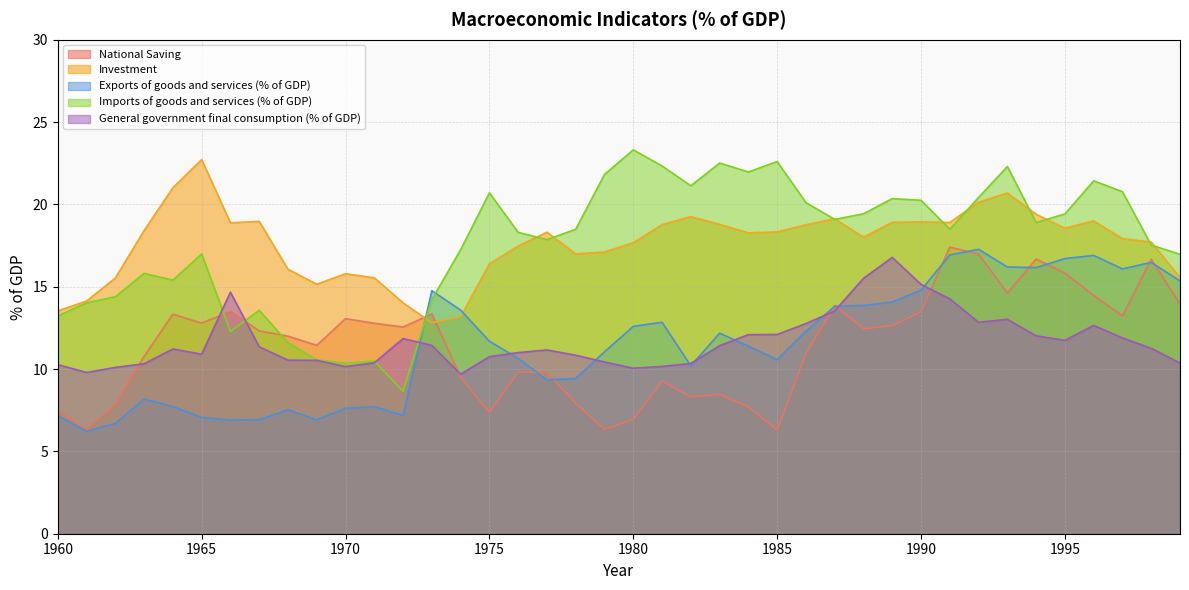

Reading right to left, what are all the values shown in this chart?

National Saving: 1999=13.9	1998=16.7	1997=13.2	1996=14.5	1995=15.8	1994=16.7	1993=14.6	1992=17.0	1991=17.4	1990=13.5	1989=12.6	1988=12.4	1987=13.9	1986=10.9	1985=6.3	1984=7.7	1983=8.5	1982=8.3	1981=9.3	1980=7.0	1979=6.3	1978=7.9	1977=9.8	1976=9.8	1975=7.4	1974=9.5	1973=13.3	1972=12.6	1971=12.8	1970=13.1	1969=11.4	1968=12.0	1967=12.3	1966=13.5	1965=12.8	1964=13.3	1963=10.8	1962=7.8	1961=6.3	1960=7.5
Investment: 1999=15.6	1998=17.7	1997=17.9	1996=19.0	1995=18.6	1994=19.4	1993=20.7	1992=20.1	1991=18.9	1990=18.9	1989=18.9	1988=18.0	1987=19.1	1986=18.8	1985=18.3	1984=18.3	1983=18.8	1982=19.3	1981=18.8	1980=17.7	1979=17.1	1978=17.0	1977=18.3	1976=17.5	1975=16.4	1974=13.2	1973=12.8	1972=14.0	1971=15.5	1970=15.8	1969=15.2	1968=16.1	1967=19.0	1966=18.9	1965=22.7	1964=21.0	1963=18.4	1962=15.5	1961=14.1	1960=13.5
Exports of goods and services (% of GDP): 1999=15.3	1998=16.5	1997=16.1	1996=16.9	1995=16.7	1994=16.2	1993=16.2	1992=17.3	1991=16.9	1990=14.8	1989=14.1	1988=13.9	1987=13.8	1986=12.3	1985=10.6	1984=11.4	1983=12.2	1982=10.2	1981=12.8	1980=12.6	1979=11.1	1978=9.4	1977=9.3	1976=10.7	1975=11.7	1974=13.6	1973=14.8	1972=7.2	1971=7.7	1970=7.6	1969=6.9	1968=7.5	1967=6.9	1966=6.9	1965=7.1	1964=7.7	1963=8.2	1962=6.7	1961=6.2	1960=7.2
Imports of goods and services (% of GDP): 1999=17.0	1998=17.5	1997=20.8	1996=21.4	1995=19.4	1994=18.9	1993=22.3	1992=20.4	1991=18.5	1990=20.2	1989=20.4	1988=19.4	1987=19.1	1986=20.1	1985=22.6	1984=22.0	1983=22.5	1982=21.1	1981=22.3	1980=23.3	1979=21.8	1978=18.5	1977=17.9	1976=18.3	1975=20.7	1974=17.2	1973=14.2	1972=8.7	1971=10.5	1970=10.3	1969=10.6	1968=11.6	1967=13.6	1966=12.3	1965=17.0	1964=15.4	1963=15.8	1962=14.4	1961=14.0	1960=13.2
General government final consumption (% of GDP): 1999=10.4	1998=11.3	1997=11.9	1996=12.7	1995=11.7	1994=12.0	1993=13.0	1992=12.8	1991=14.3	1990=15.1	1989=16.8	1988=15.5	1987=13.5	1986=12.8	1985=12.1	1984=12.1	1983=11.4	1982=10.3	1981=10.2	1980=10.1	1979=10.4	1978=10.8	1977=11.2	1976=11.0	1975=10.8	1974=9.7	1973=11.4	1972=11.8	1971=10.4	1970=10.2	1969=10.5	1968=10.5	1967=11.3	1966=14.7	1965=10.9	1964=11.2	1963=10.3	1962=10.1	1961=9.8	1960=10.3